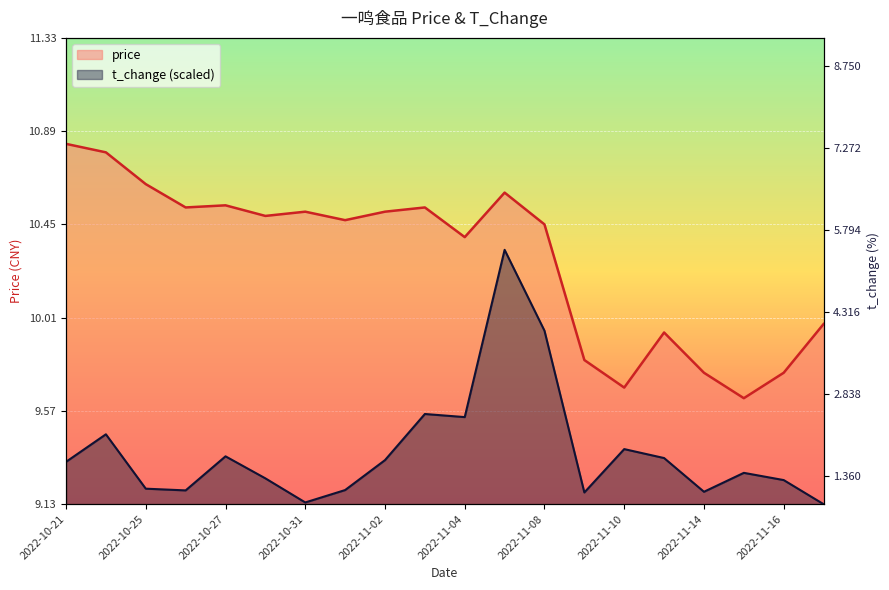

The t_change series shows 15.2 at 2022-11-02. True or false?

False